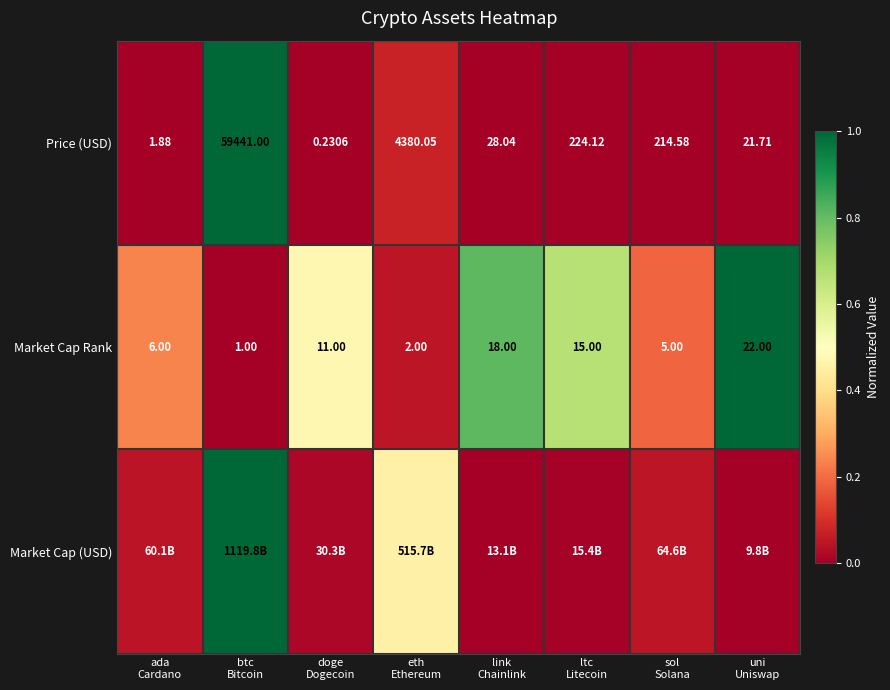

Which category has the lowest value in the Market Cap (USD) series?

uni Uniswap